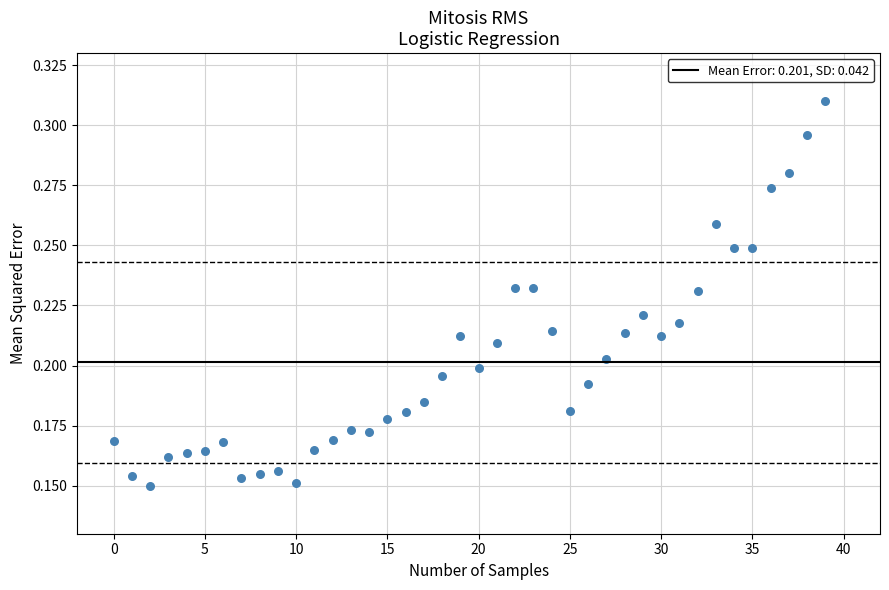

How many points are shown in the scatter plot?

40